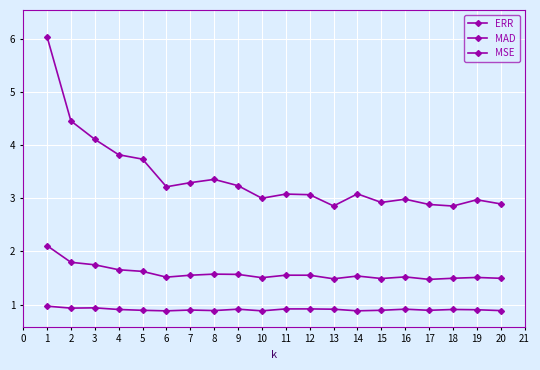

List the series in order of their overall mean, highest first.

MSE, MAD, ERR